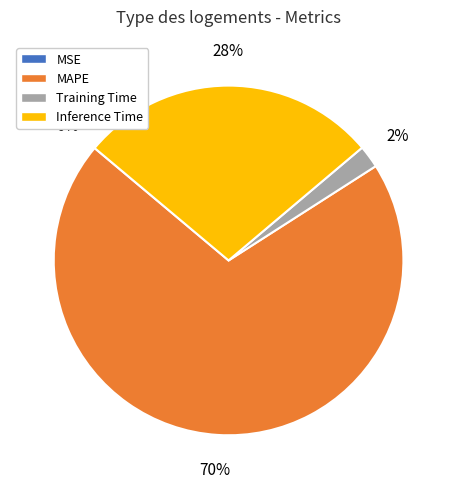

Which has a higher value, MAPE or Training Time?

MAPE